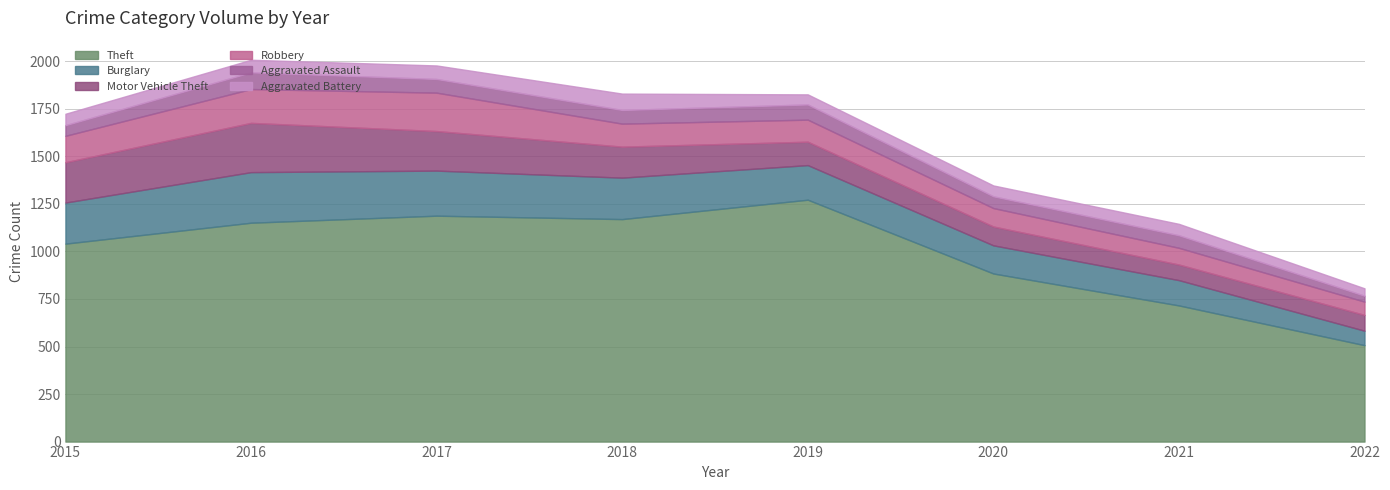

List the labels in order of Motor Vehicle Theft value, smallest first.

2021, 2022, 2020, 2019, 2018, 2017, 2015, 2016